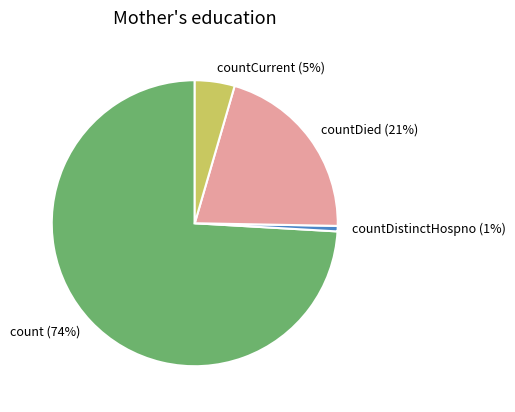

Count the number of slices in the pie.

4